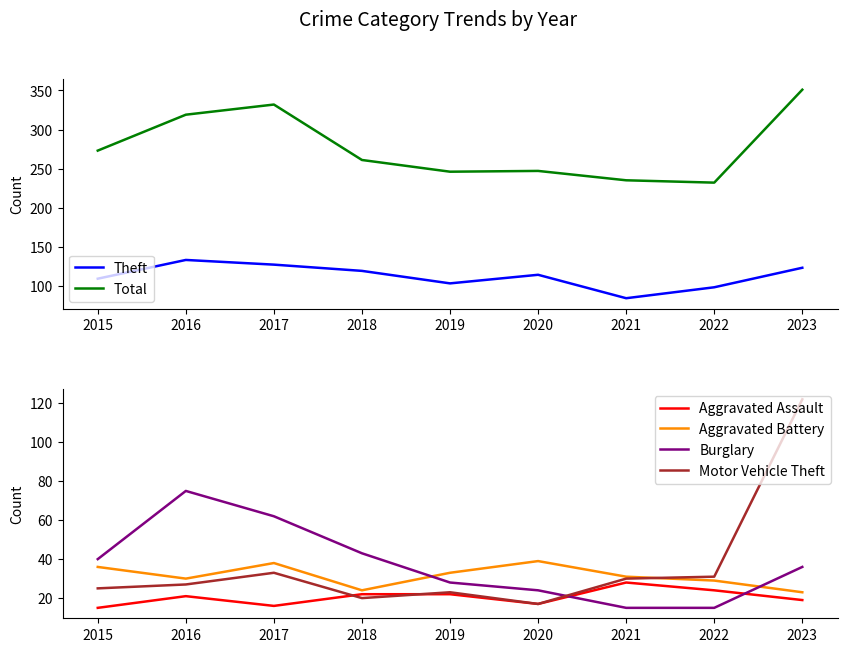

True or false: Aggravated Assault and Aggravated Battery intersect in this chart.

False